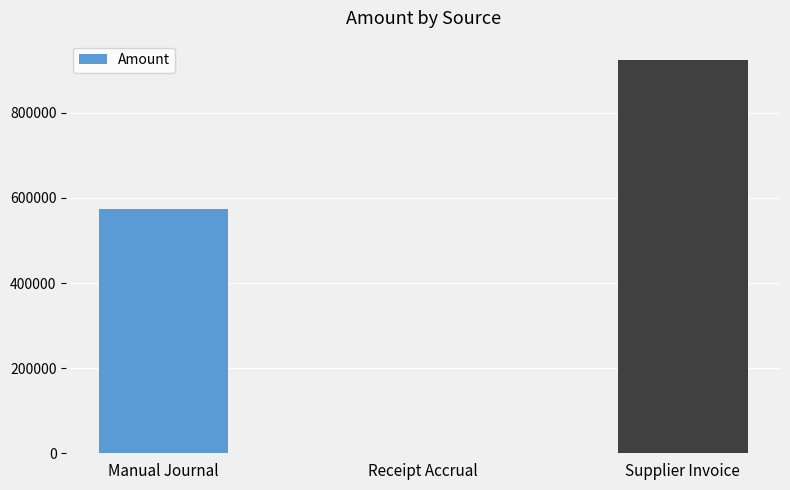

How many distinct data groups are displayed?

1